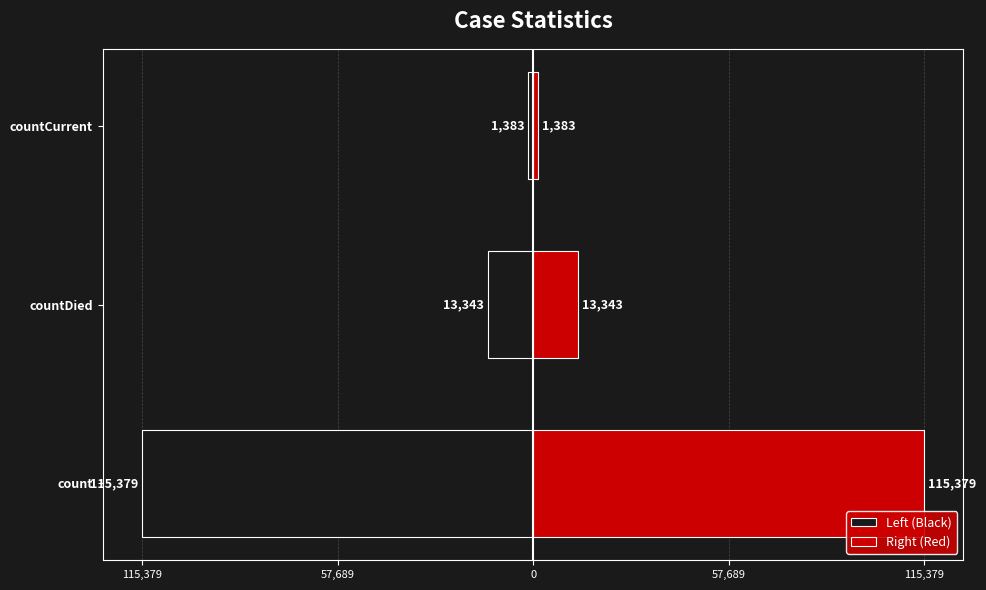

How many bars are there in each group?

2